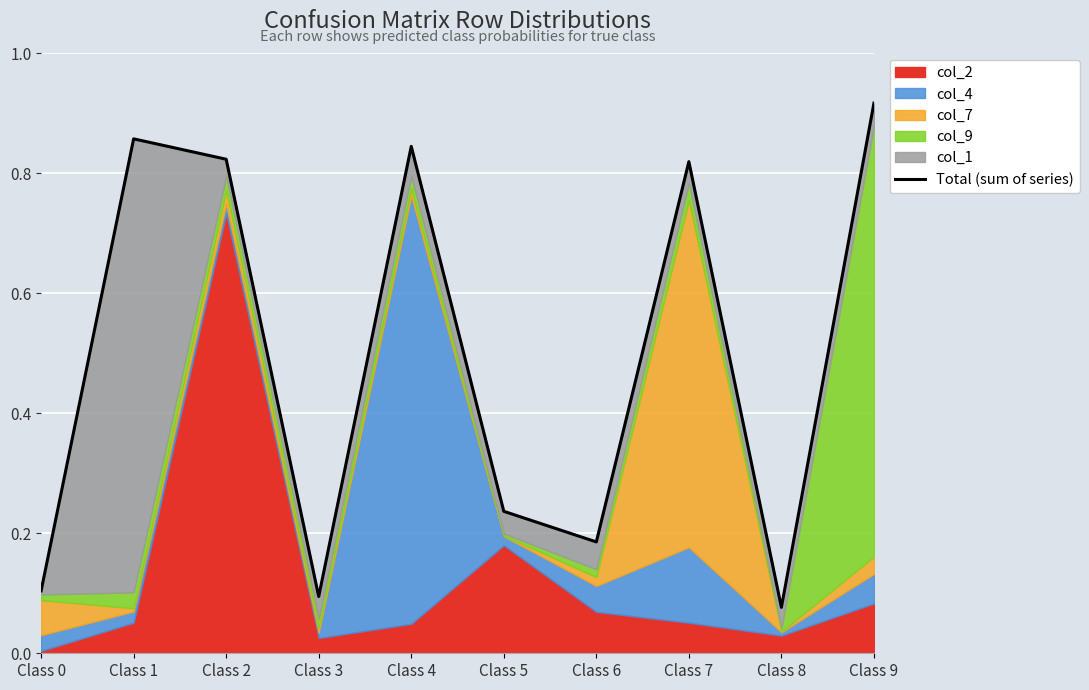

The chart shows a value of 0.1 at Class 5. True or false?

False